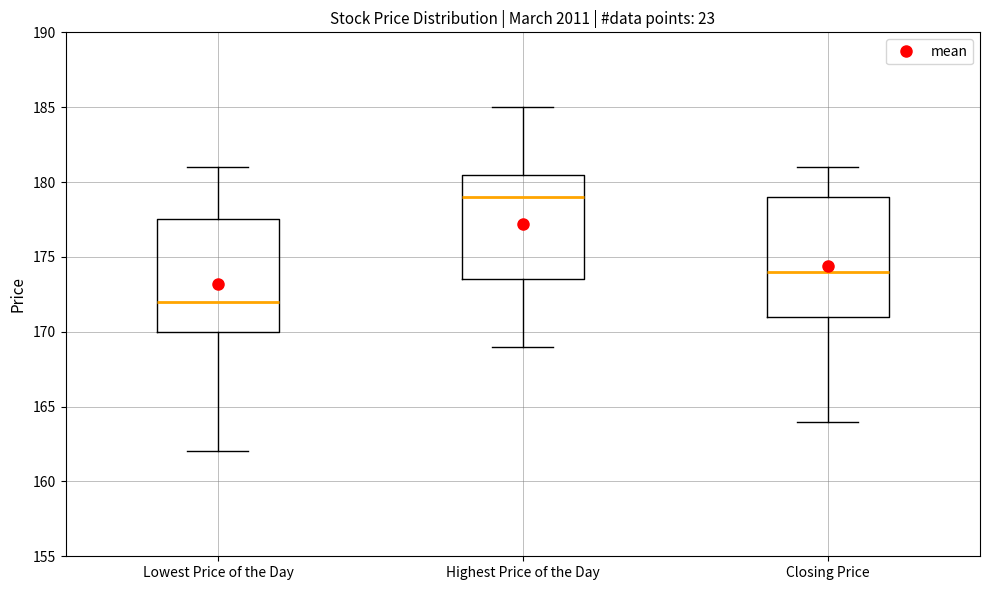

Reading left to right, read every box against the y-axis: the position of its median line, the range the box covers, and the ends of its whiskers. The values are not printed on the chart, so give them approximately, as read against the axis.

Lowest Price of the Day: median 172.0, box 170.0 to 177.5, whiskers 162.0 to 181.0
Highest Price of the Day: median 179.0, box 173.5 to 180.5, whiskers 169.0 to 185.0
Closing Price: median 174.0, box 171.0 to 179.0, whiskers 164.0 to 181.0